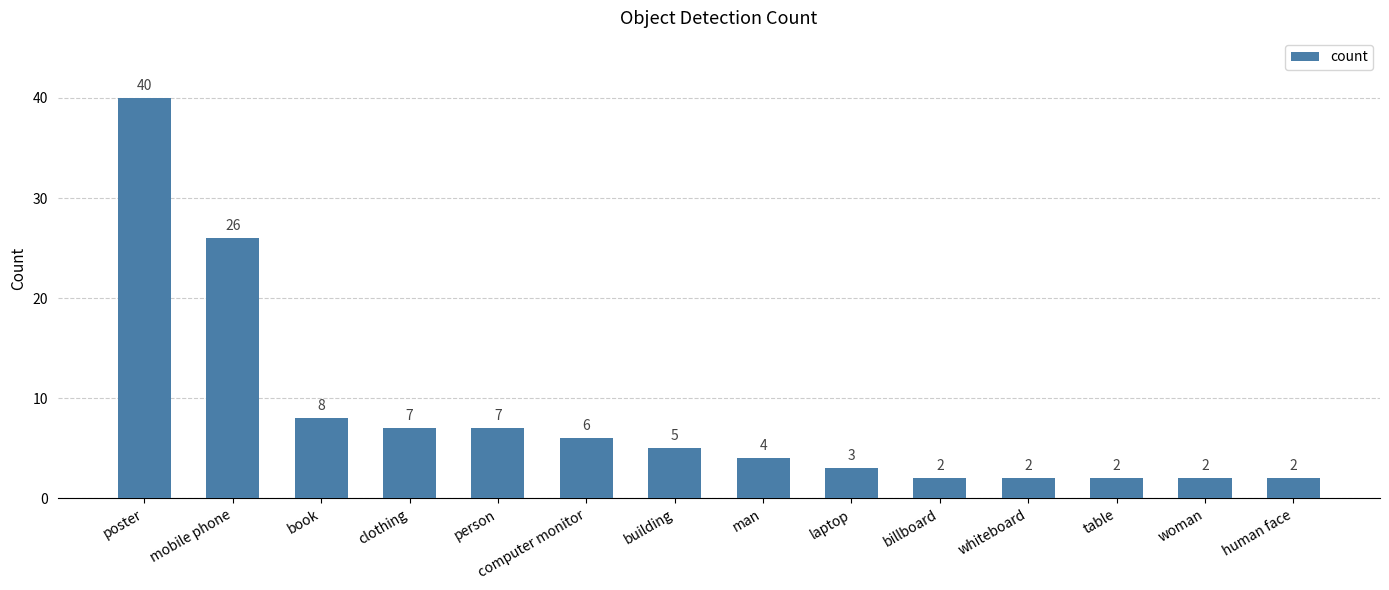

Reading left to right, what are all the values shown in this chart?

poster=40	mobile phone=26	book=8	clothing=7	person=7	computer monitor=6	building=5	man=4	laptop=3	billboard=2	whiteboard=2	table=2	woman=2	human face=2